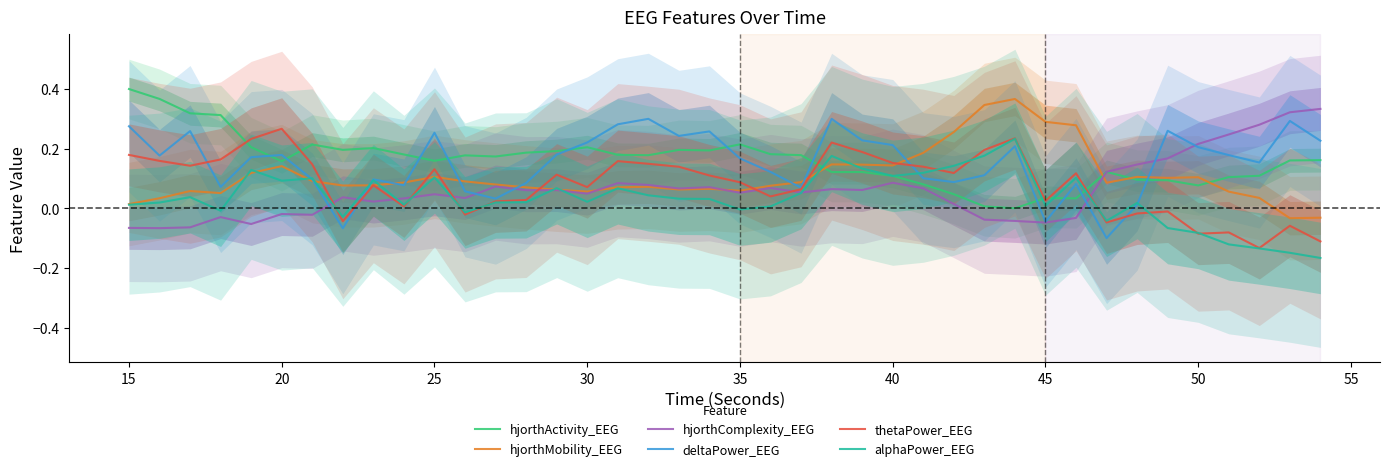

How many values in alphaPower_EEG are below zero?

11